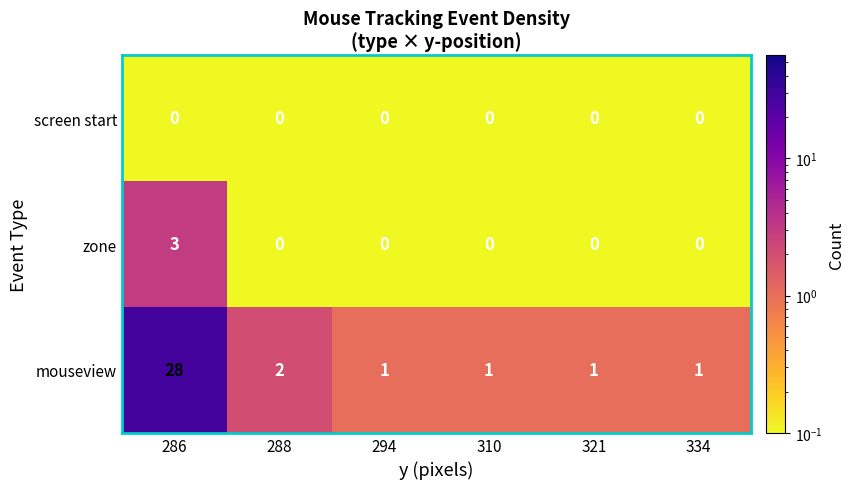

Between 288 and 334, which series saw the biggest shift?

mouseview